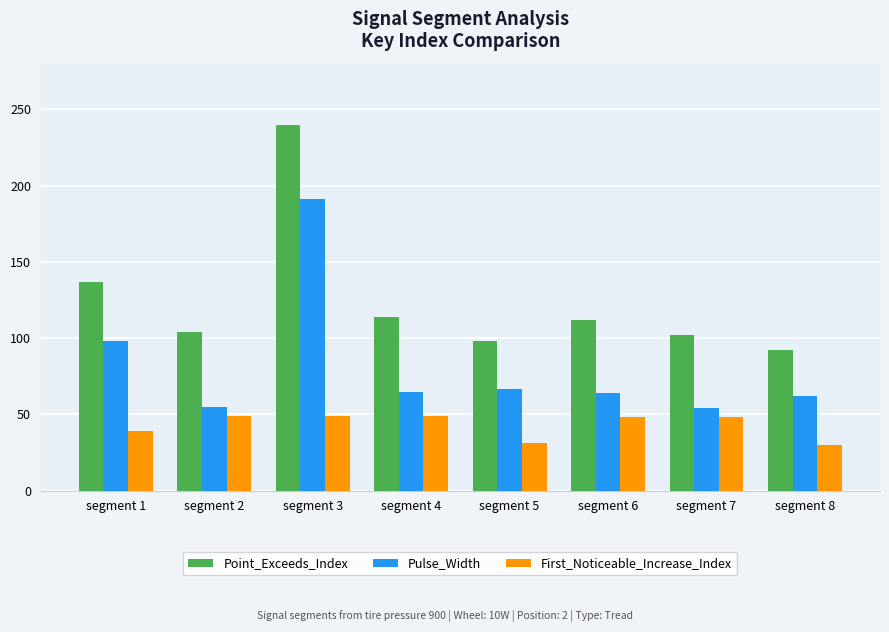

The value of Point_Exceeds_Index at segment 8 is 49. True or false?

False